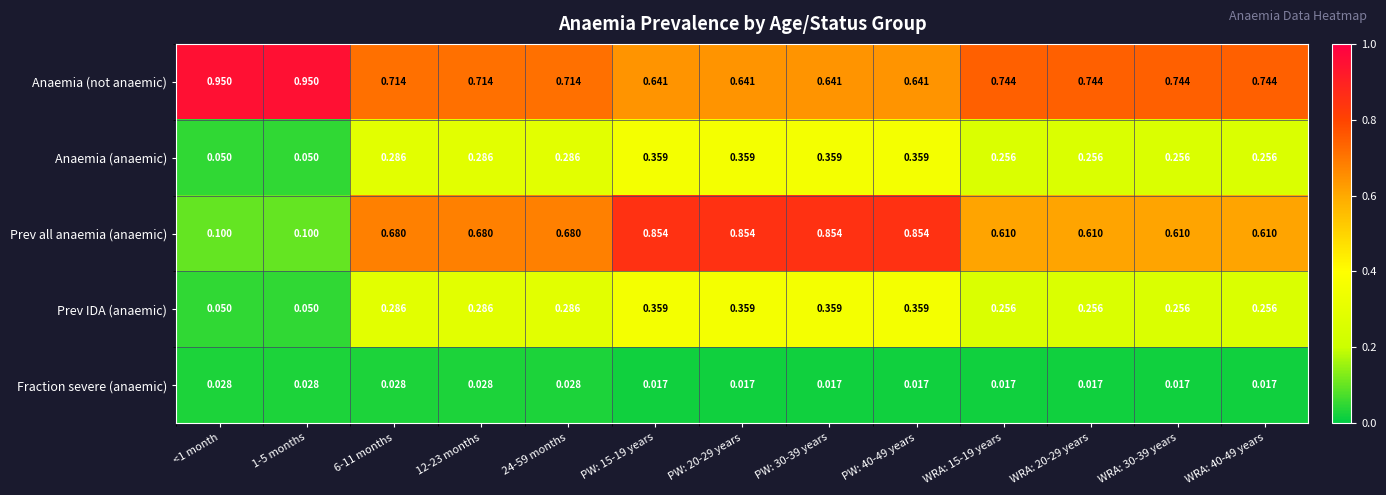

Is the value of Anaemia (not anaemic) at WRA: 30-39 years greater than the value of Anaemia (anaemic) at WRA: 30-39 years?

Yes